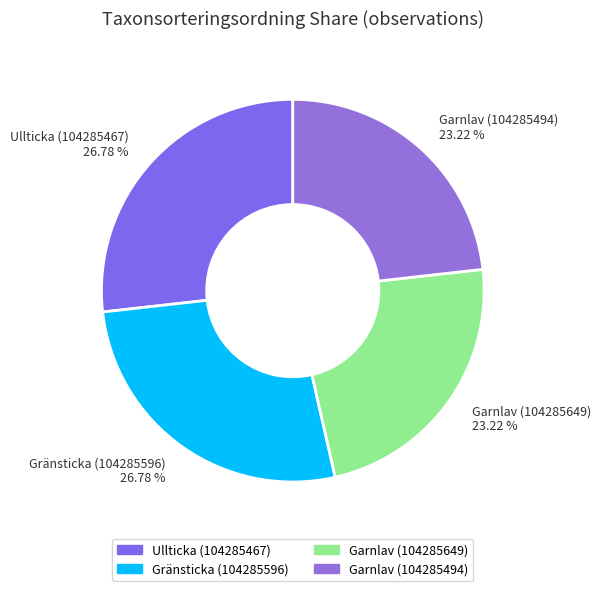

To the nearest percent, what is the average slice percentage?

25%